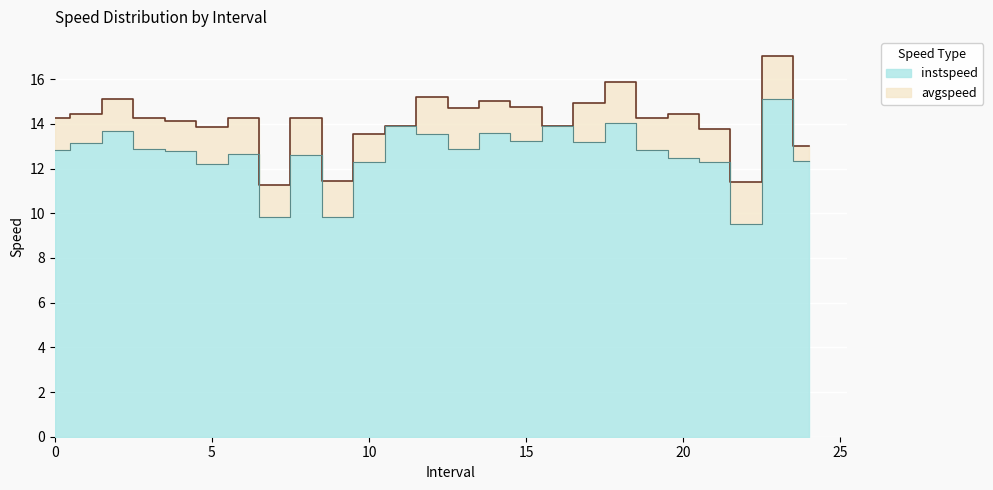

Which series has the largest range (max minus min)?

avgspeed